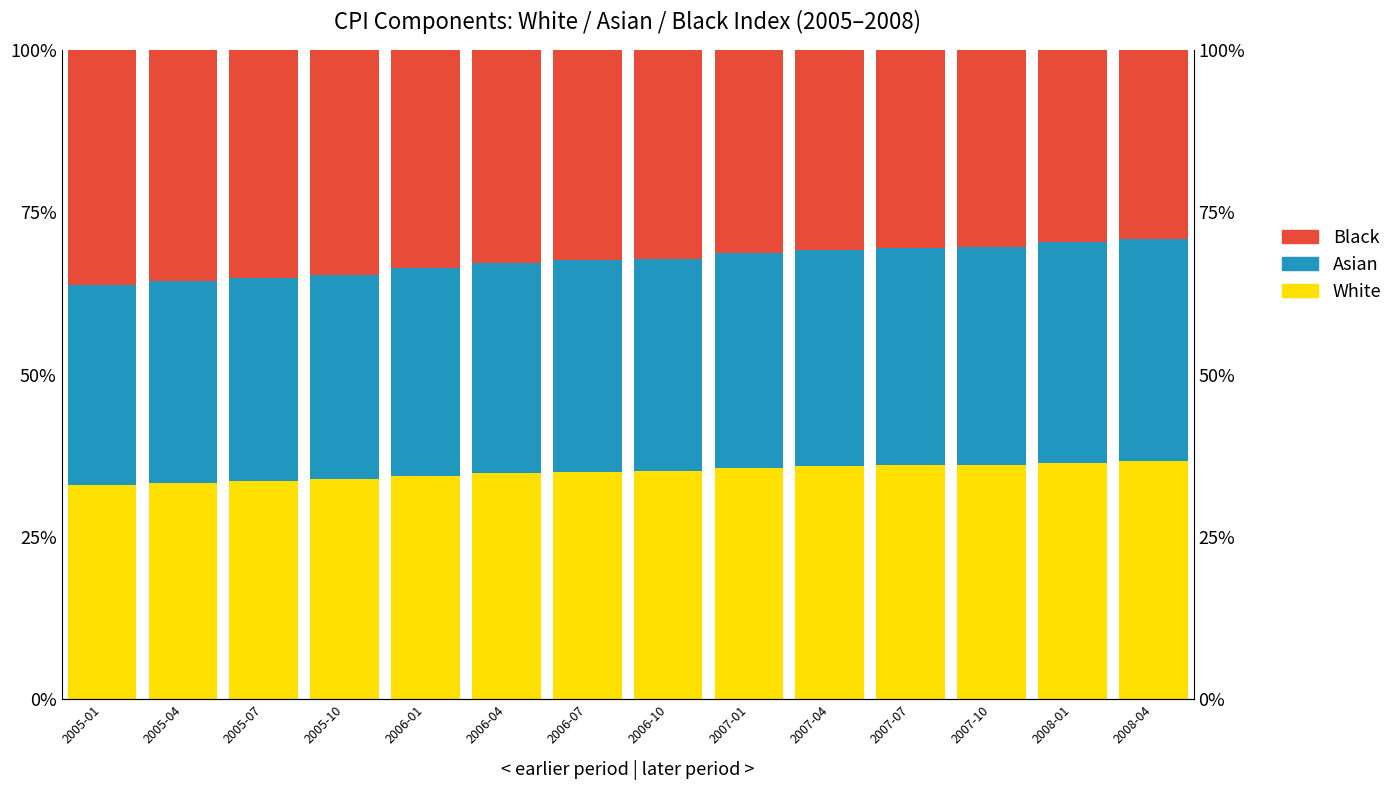

How many categories are shown in the chart?

14